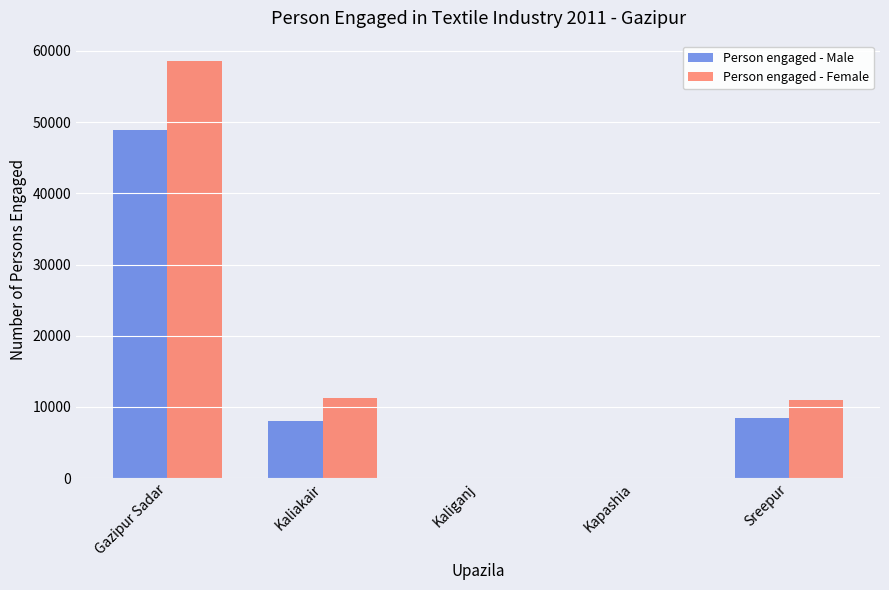

Between Kaliakair and Kaliganj, which series saw the biggest shift?

Person engaged - Female